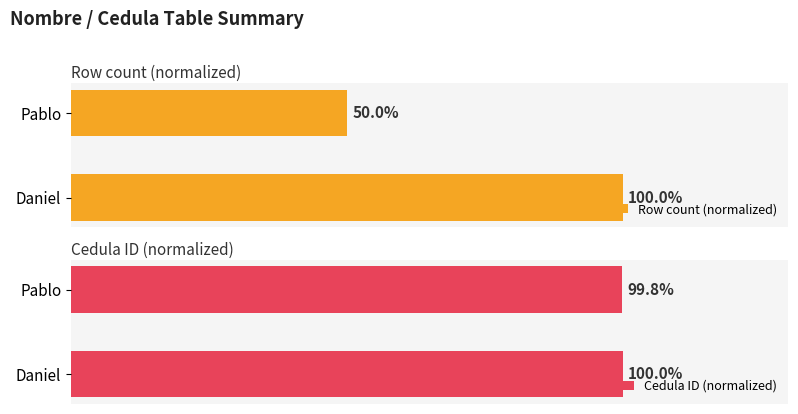

What are all the series names shown in the legend?

Row count (normalized), Cedula ID (normalized)